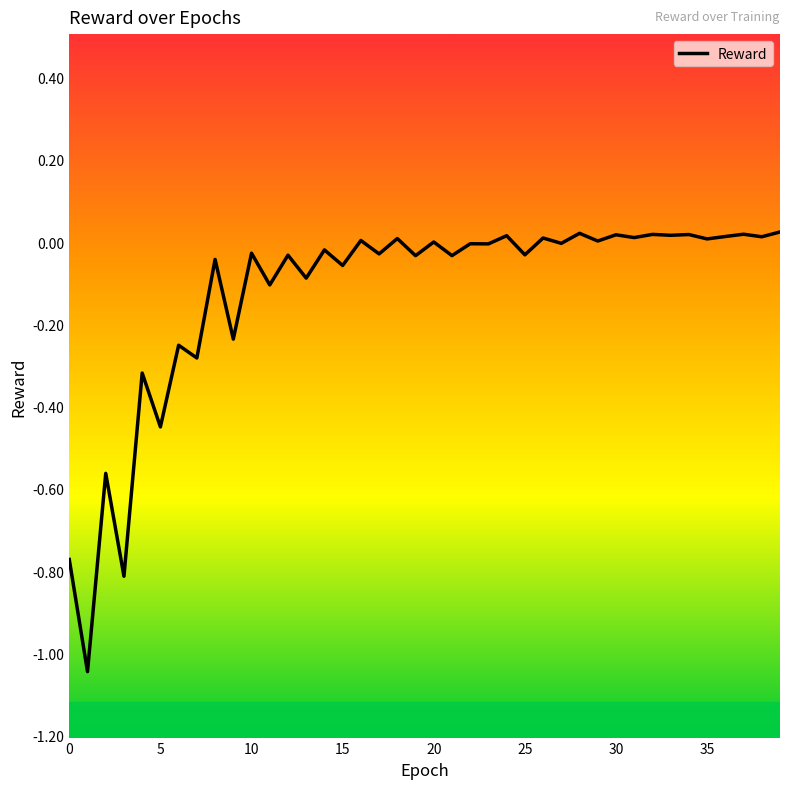

What is the difference between the maximum and second lowest values?

0.8